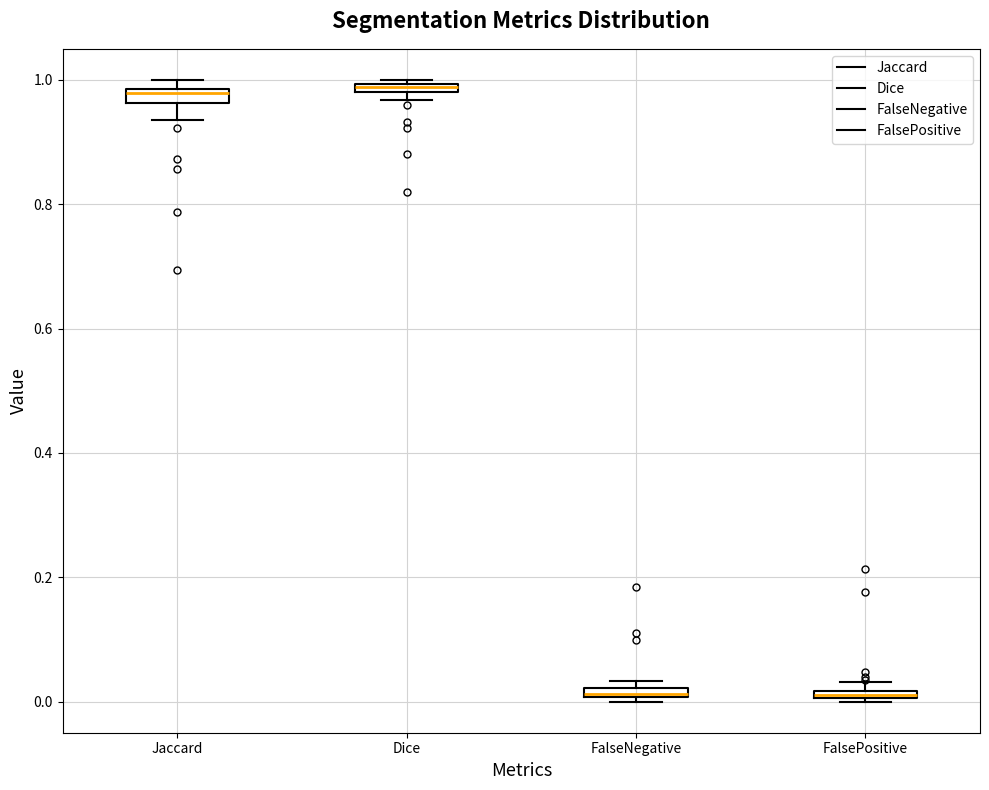

Where is the lower edge of the box for FalsePositive on the y-axis? The values are not printed on the chart, so give them approximately, as read against the axis.

0.00